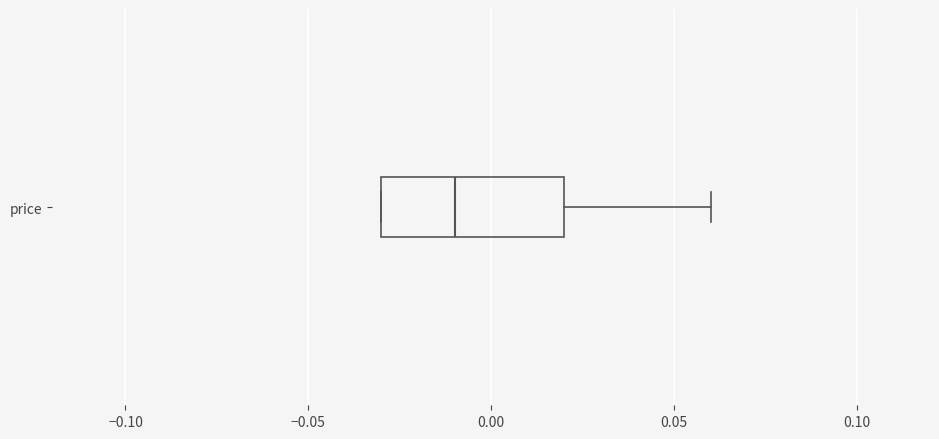

Where does the right whisker of the box for price end on the x-axis? The values are not printed on the chart, so give them approximately, as read against the axis.

0.06